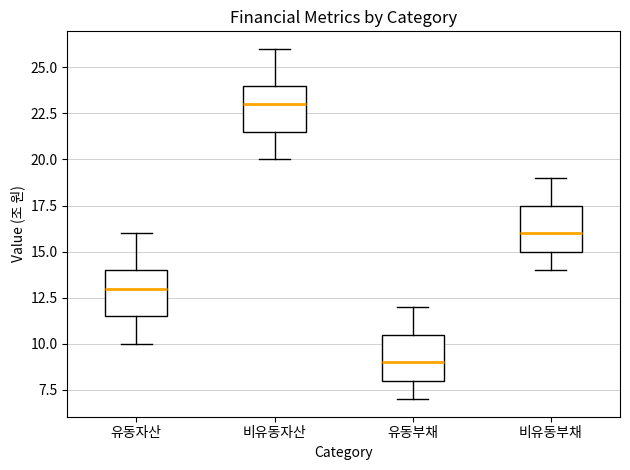

Which box has the lowest median line?

유동부채